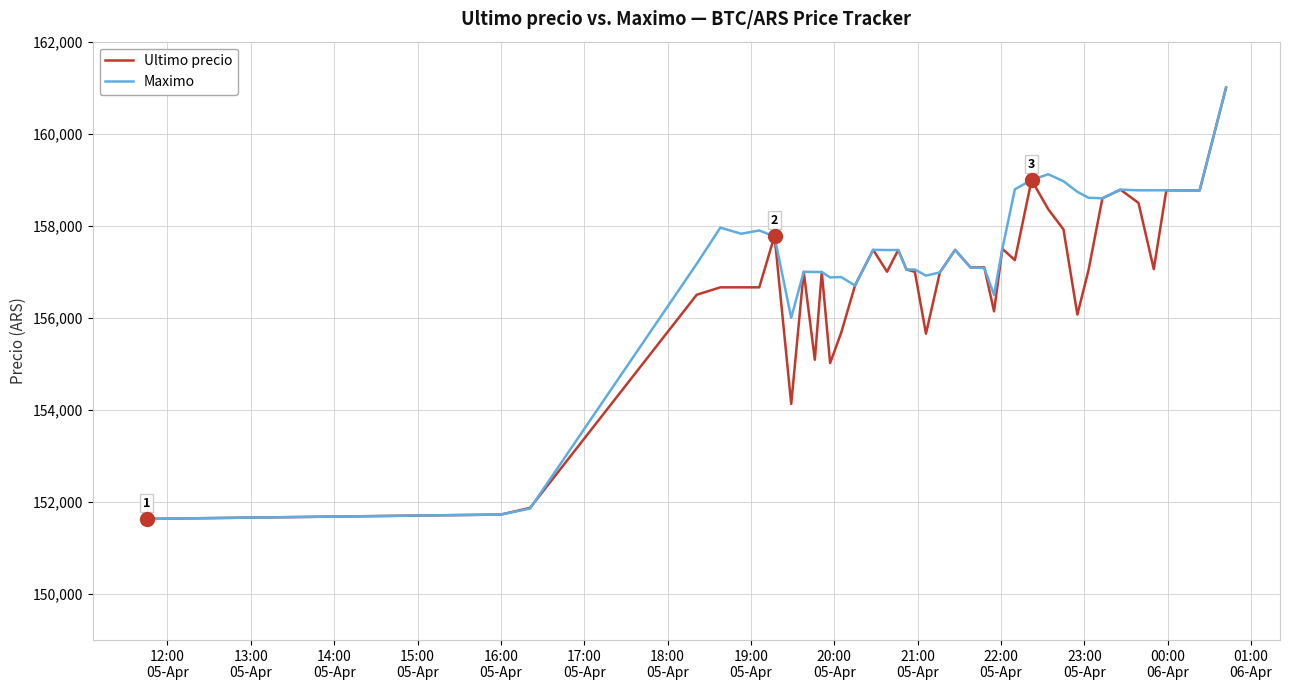

Which series has the largest total across all categories?

Maximo